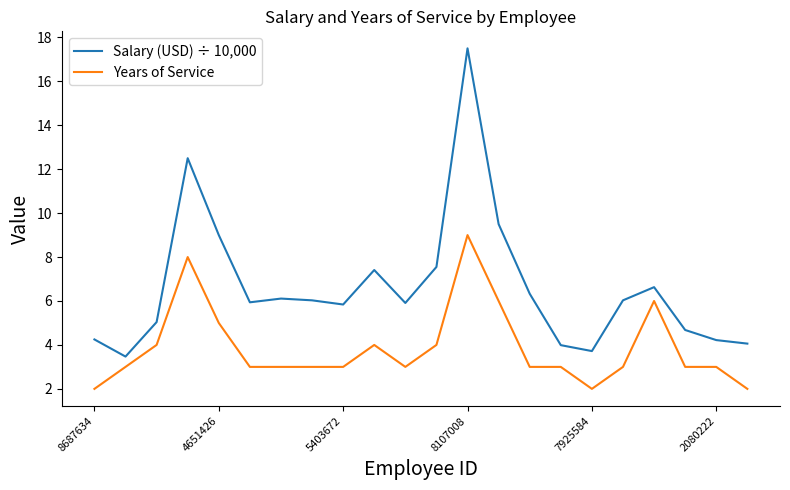

What is the minimum value shown in the chart?

2.0